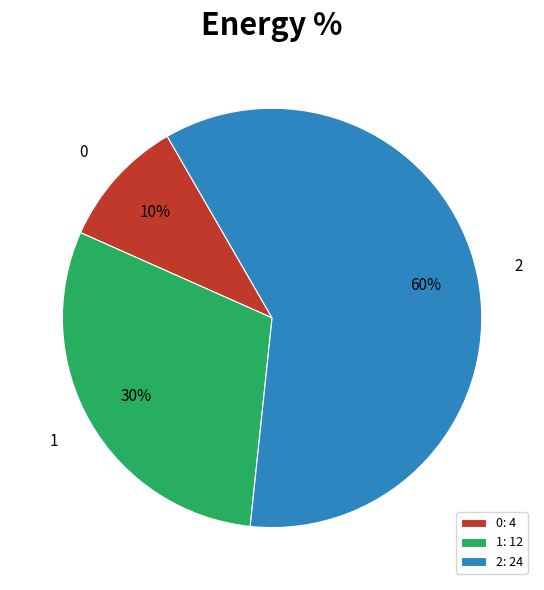

How many slices are in this pie chart?

3